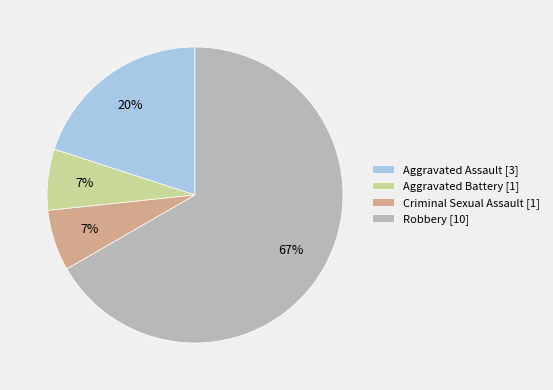

Between Aggravated Assault and Aggravated Battery, which is larger?

Aggravated Assault